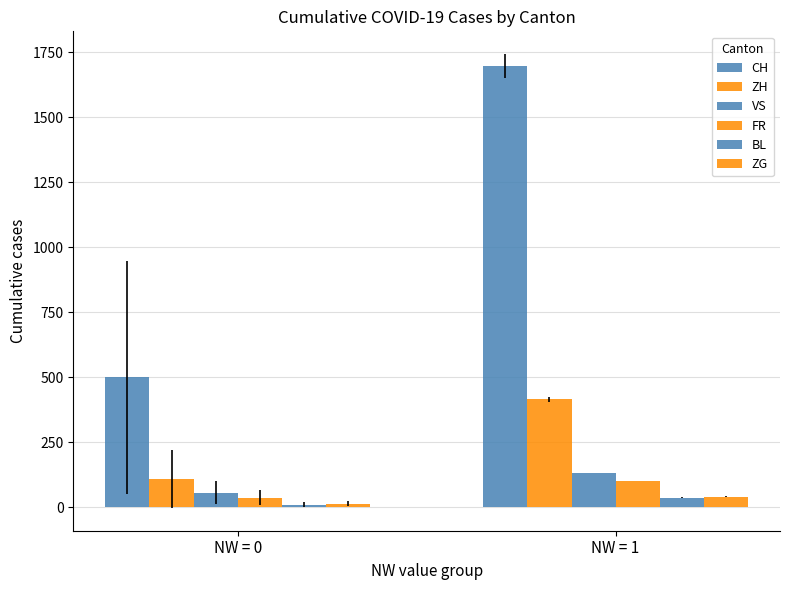

How many bars are there in total?

12